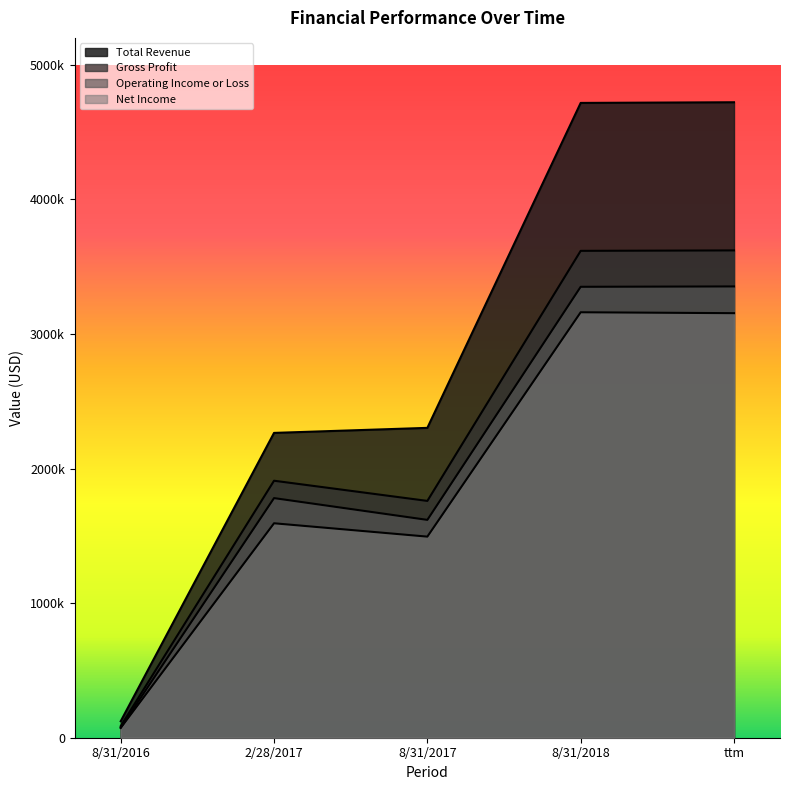

What are all the series names shown in the legend?

Total Revenue, Gross Profit, Operating Income or Loss, Net Income